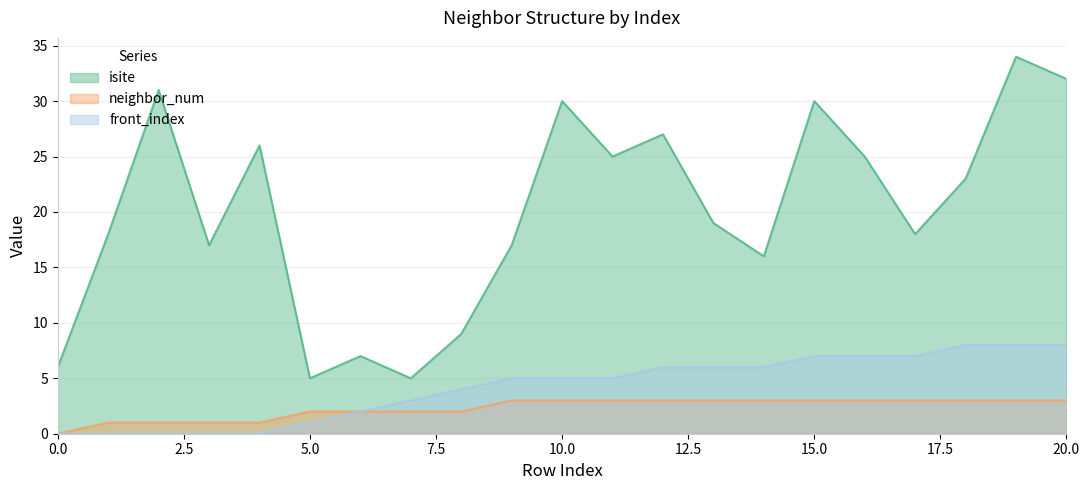

Is the value of neighbor_num at 10.0 greater than the value of front_index at 10.0?

No